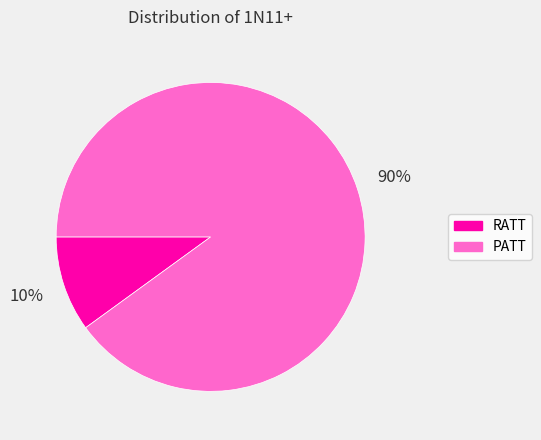

Combined, do RATT and PATT account for over 50%?

Yes